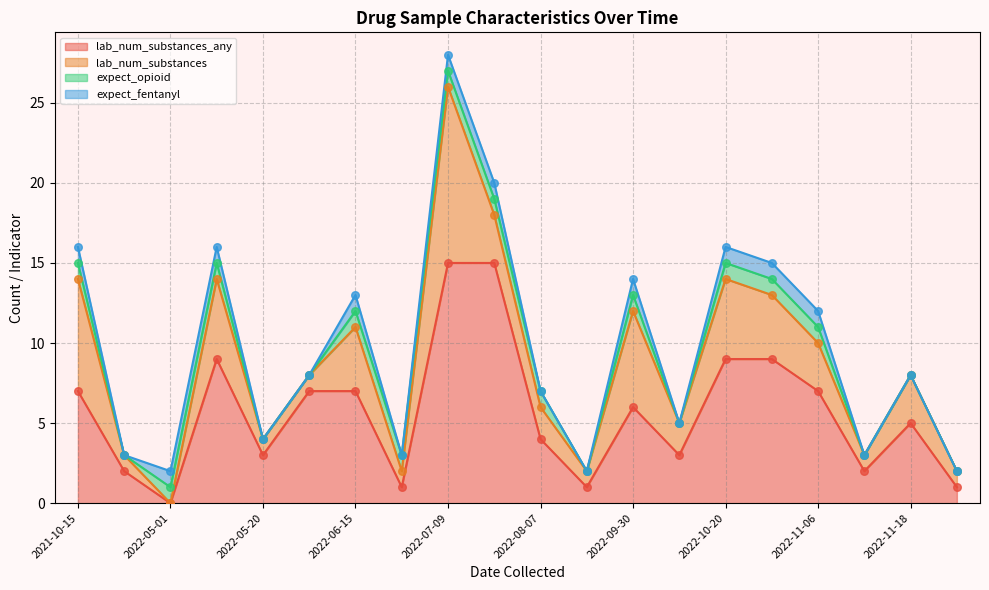

At which category is the sum across all series the highest?

2022-07-09